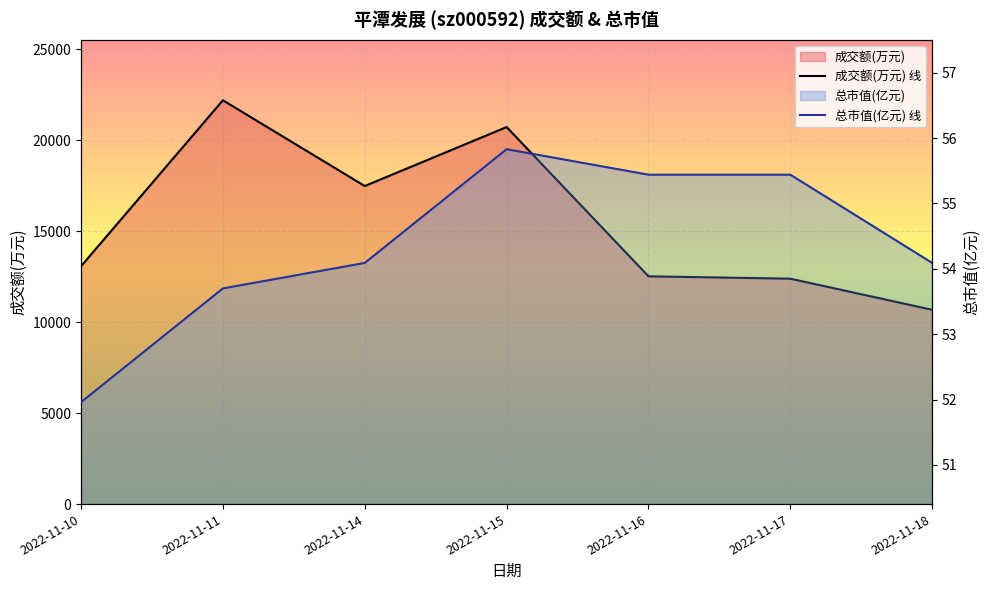

Does the chart display data point markers on the line(s)?

No